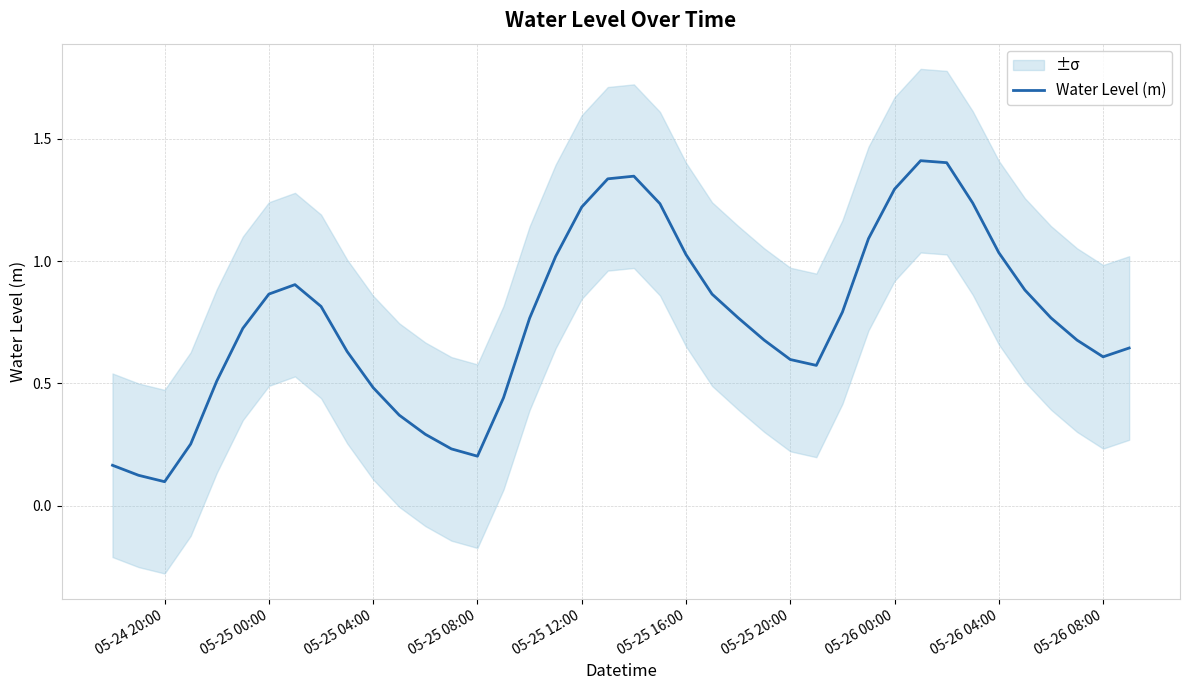

Is it true that Water Level (m) equals 1.3 at 05-26 00:00?

True